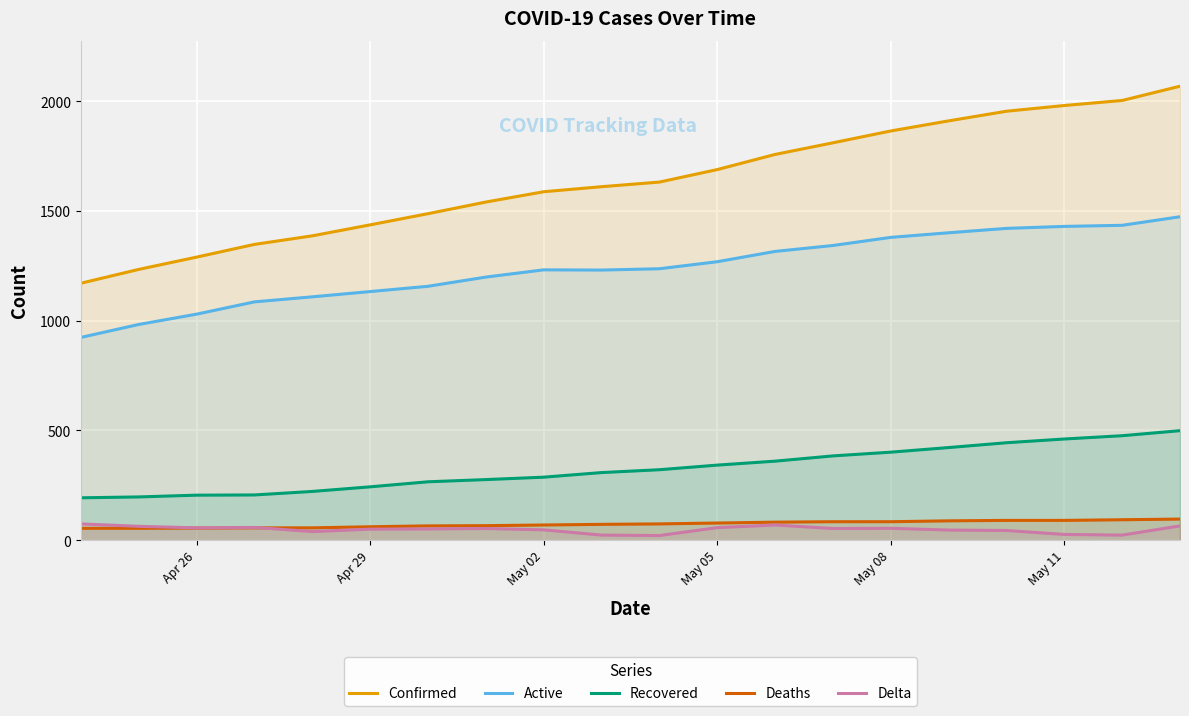

What is the highest value of the Confirmed series?

2069